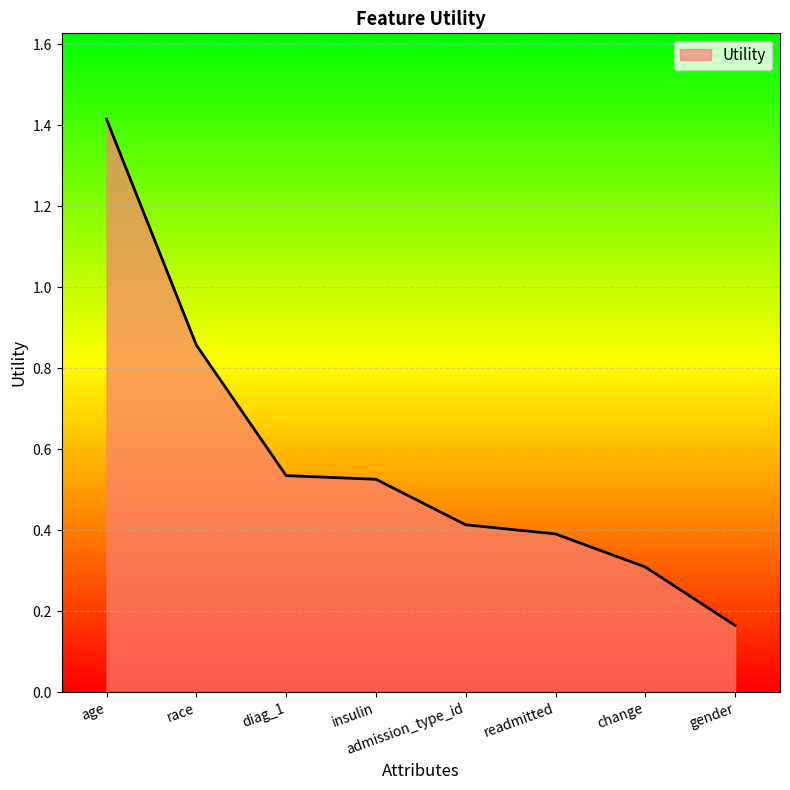

True or false: there are more than 1 points higher than both neighbors.

False